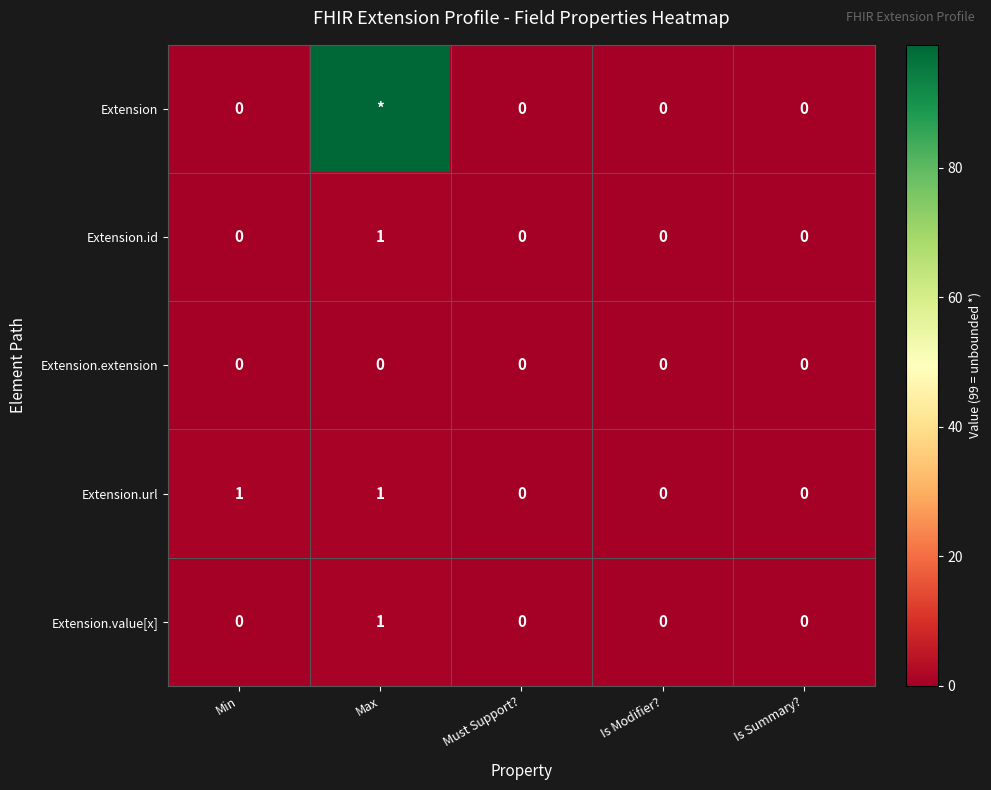

At which category is the sum across all series the highest?

Max